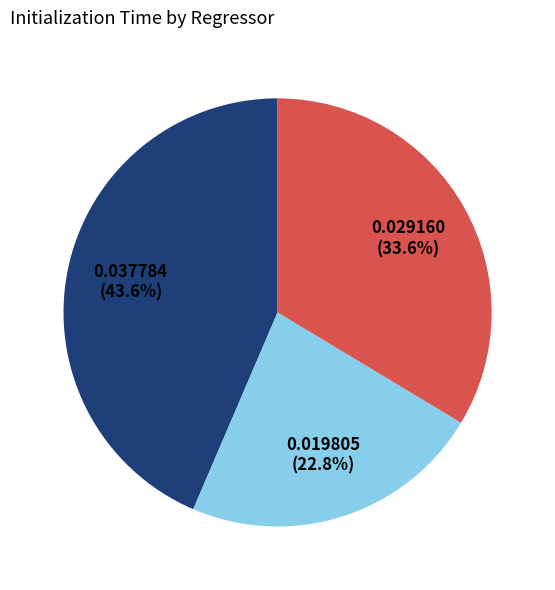

Does any single category account for the majority?

No